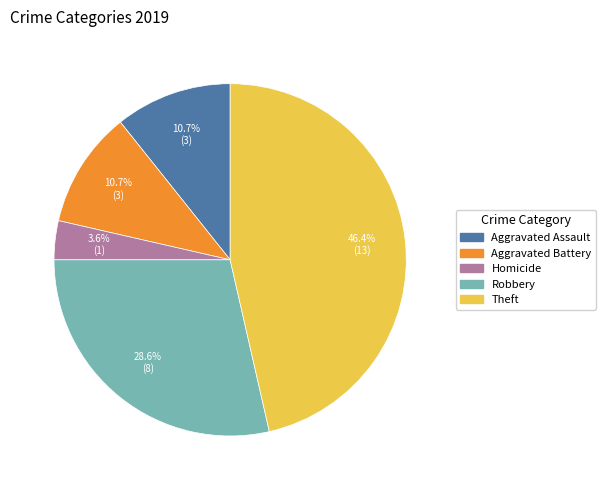

Does any single category account for the majority?

No